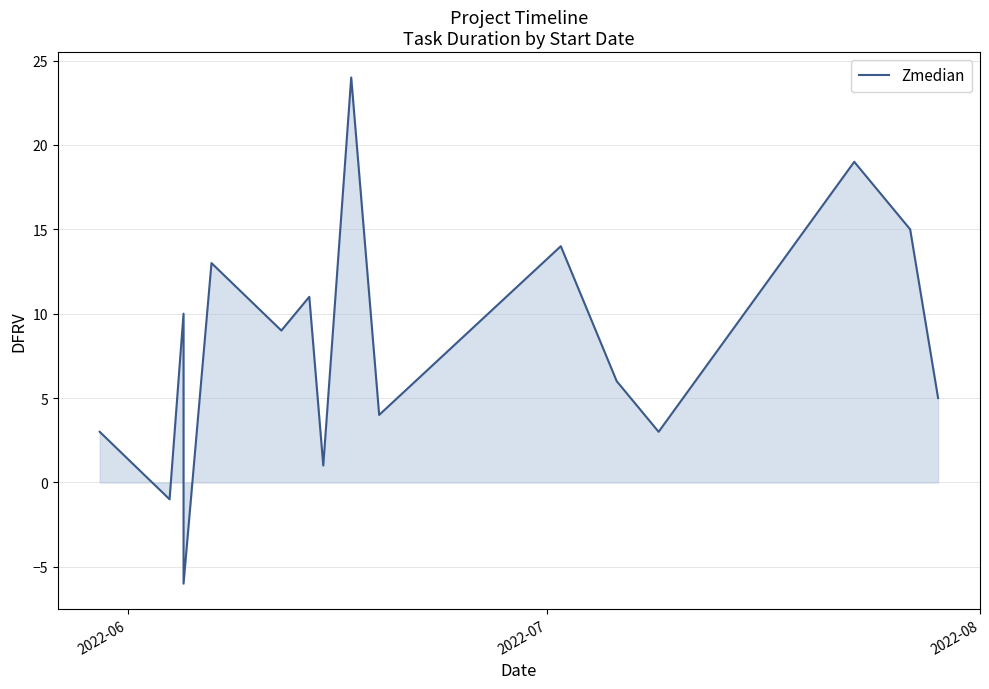

Reading left to right, what are all the values shown in this chart?

3	-1	10	-1	-6	13	9	11	1	24	4	14	6	3	19	15	5